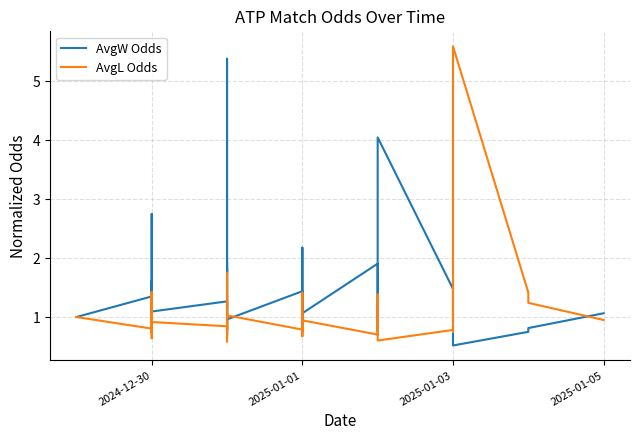

What are all the series names shown in the legend?

AvgW Odds, AvgL Odds